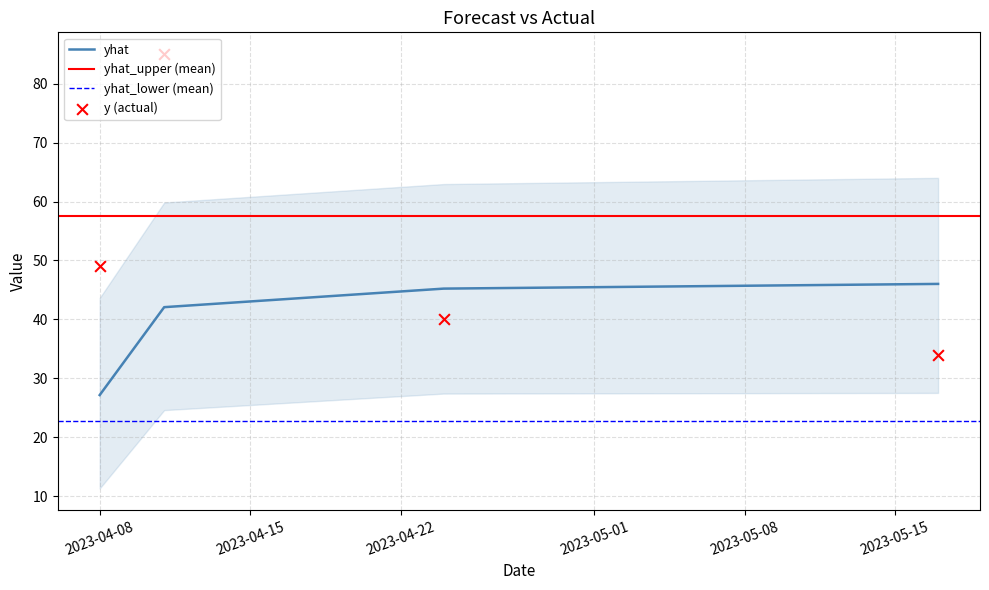

At which category is the sum across all series the highest?

2023-04-11